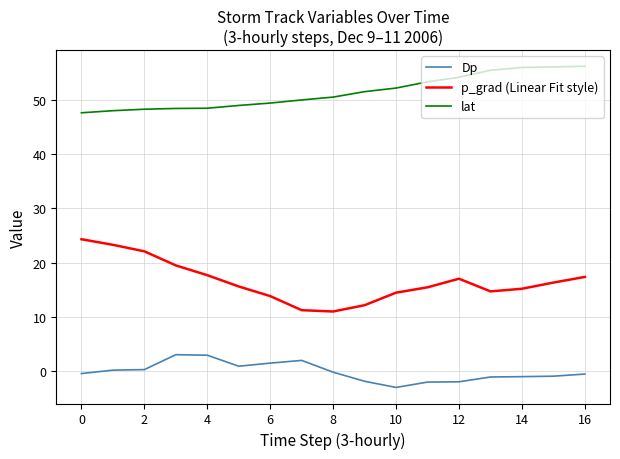

True or false: lat and Dp intersect in this chart.

False